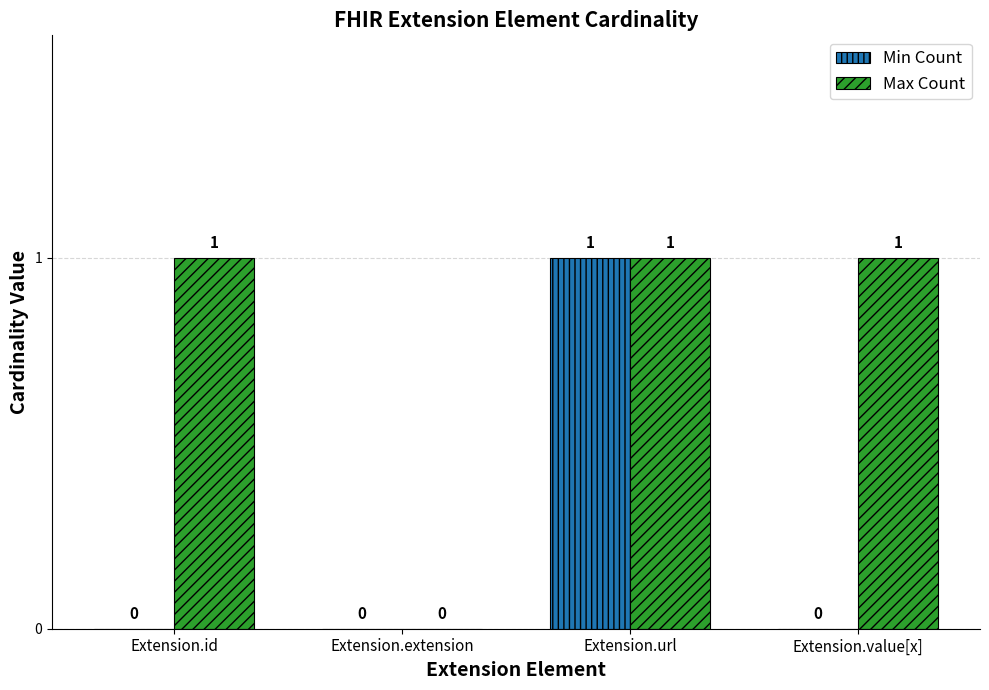

Which series changed the most between Extension.id and Extension.url?

Min Count